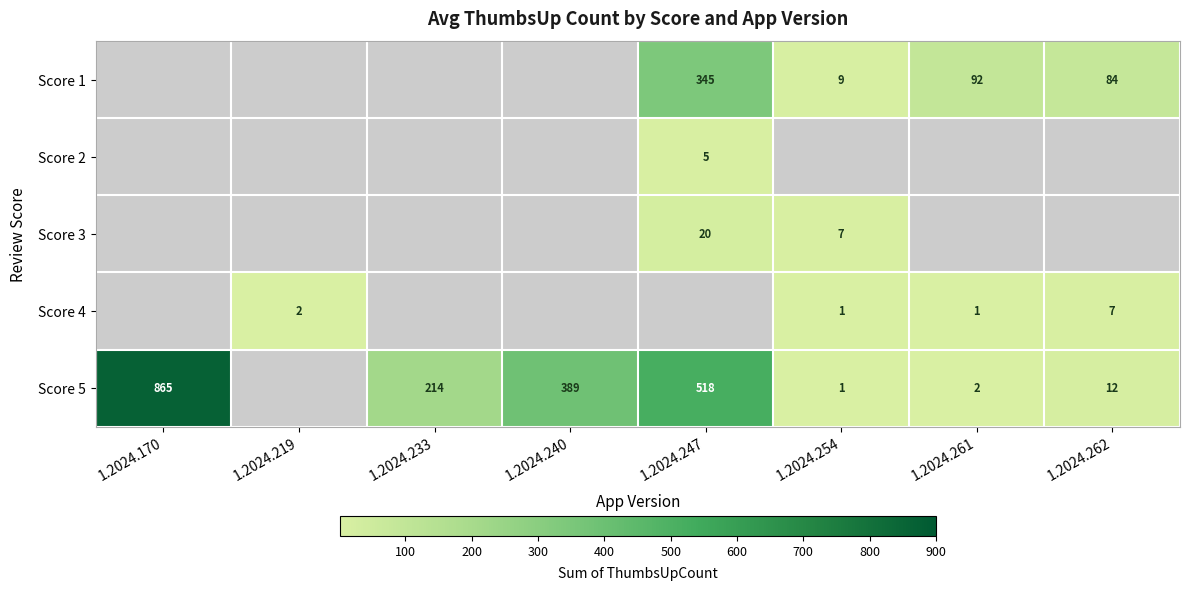

The Score 5 series shows 349.7 at 1.2024.233. True or false?

False